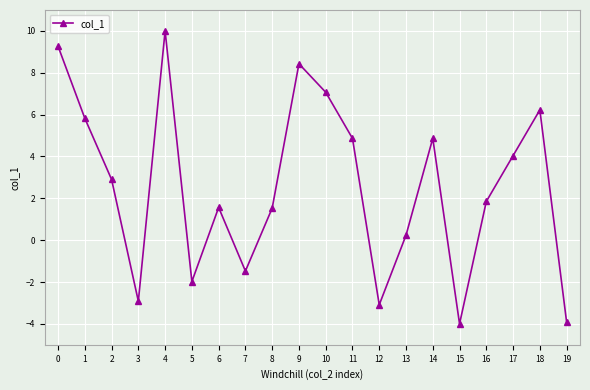

Approximately how many times larger is the value at 8 compared to 9?

0.2